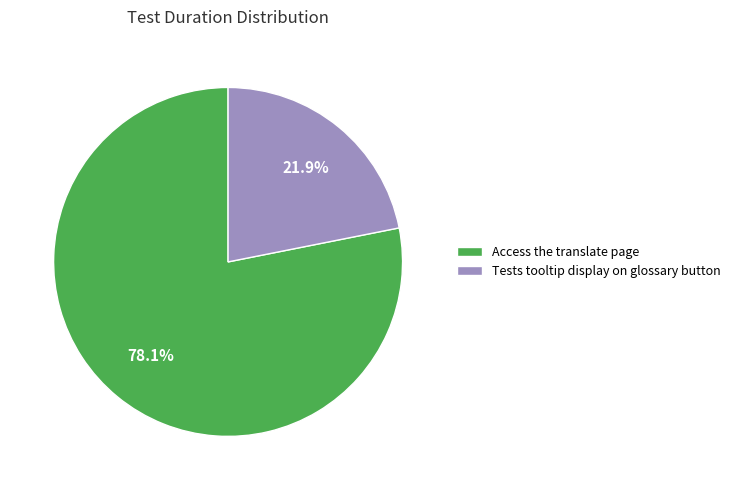

To the nearest percent, what percentage of the pie is Access the translate page?

78%